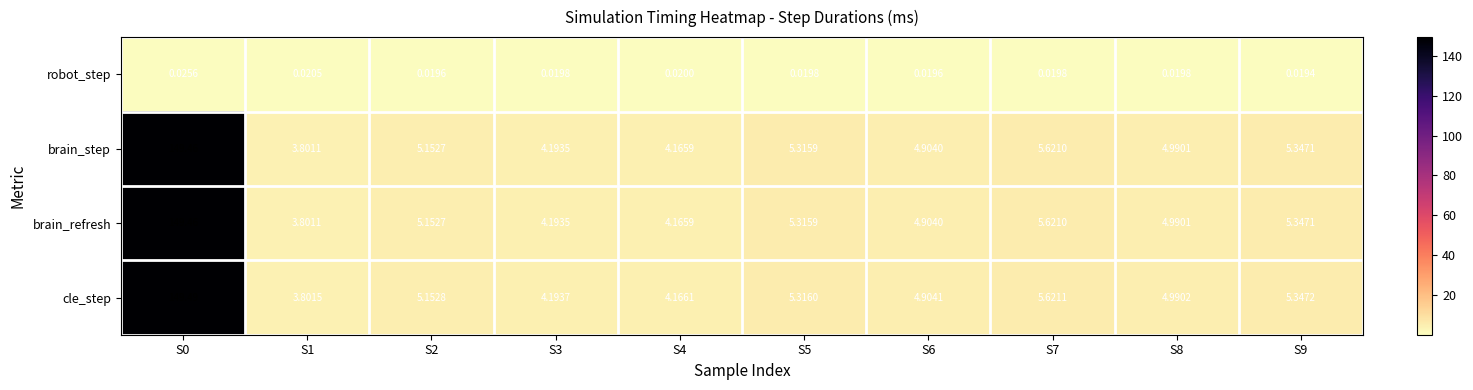

Between S0 and S9, which series saw the biggest shift?

cle_step